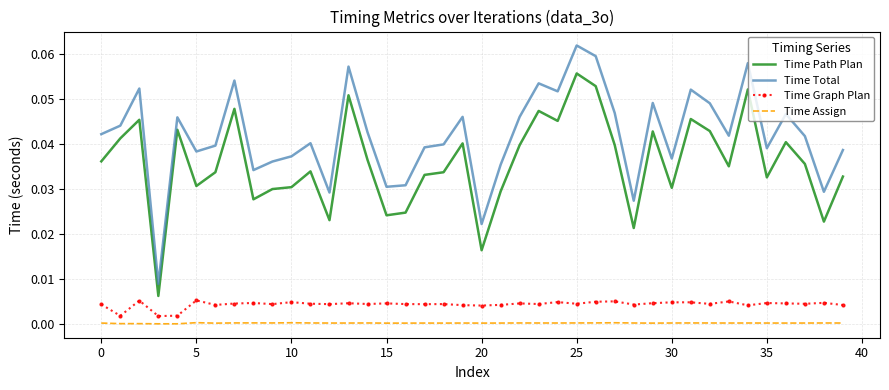

Which series has the widest spread of values?

Time Total